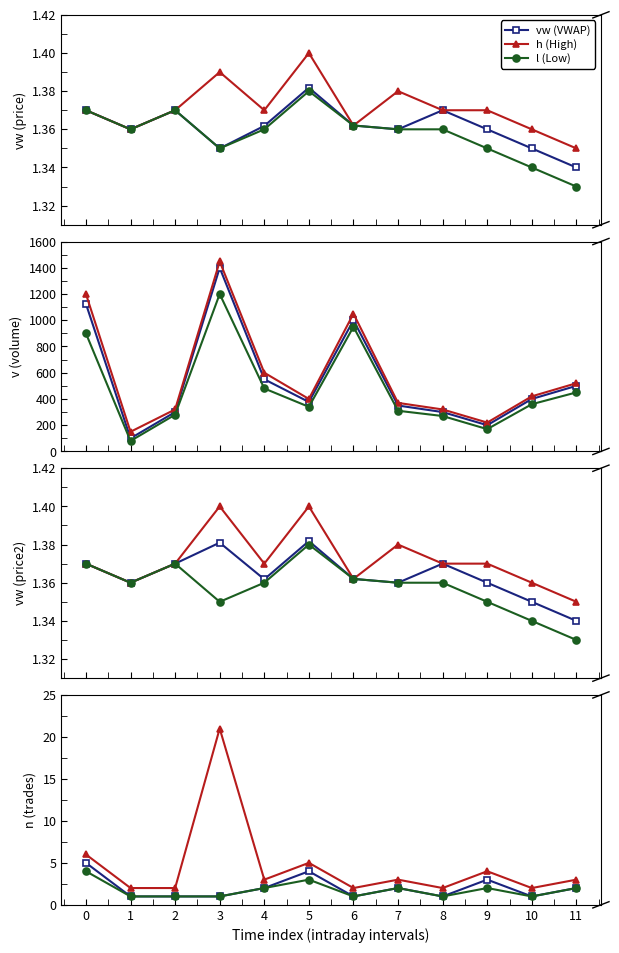

What is the difference between the maximum and minimum values in the l (Low) series?

3